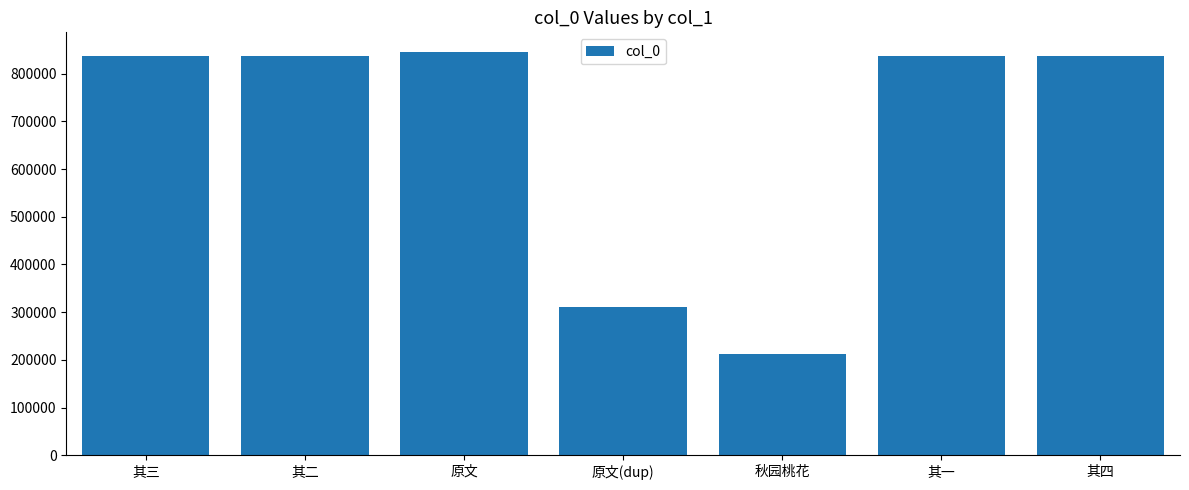

How many data points does each series have?

7